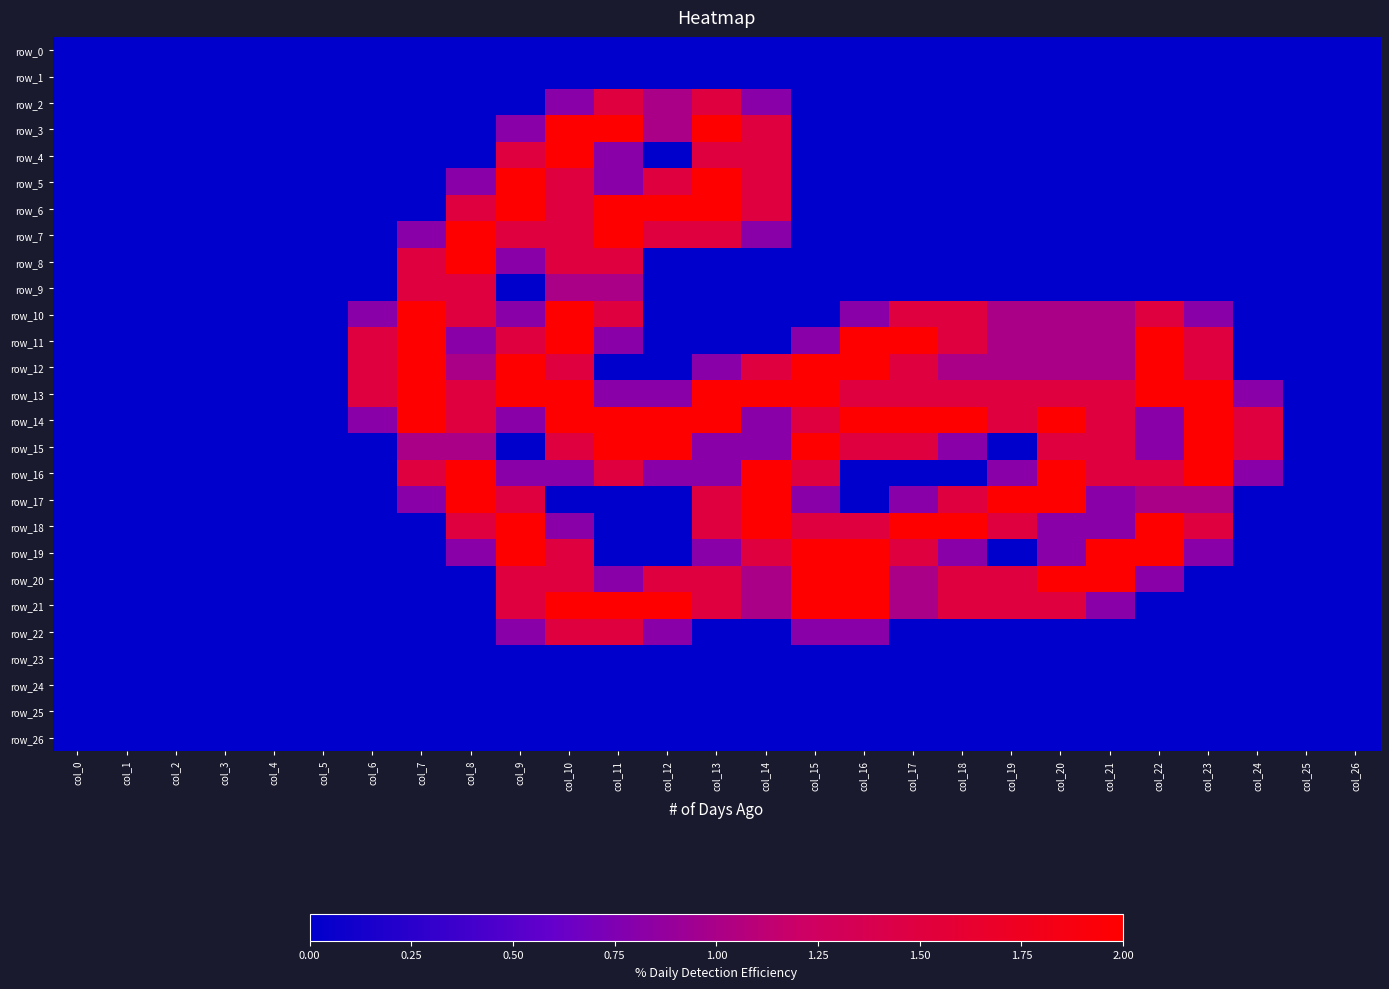

Rank the series at col_12 from lowest to highest value.

row_0, row_1, row_4, row_8, row_9, row_10, row_11, row_12, row_17, row_18, row_19, row_23, row_24, row_25, row_26, row_13, row_16, row_22, row_2, row_3, row_5, row_7, row_20, row_6, row_14, row_15, row_21